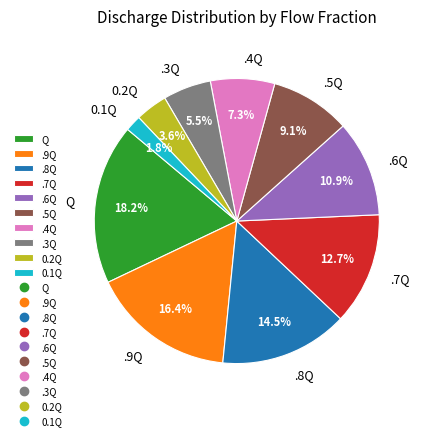

Approximately how many times larger is the value at 0.2Q compared to .4Q?

0.5